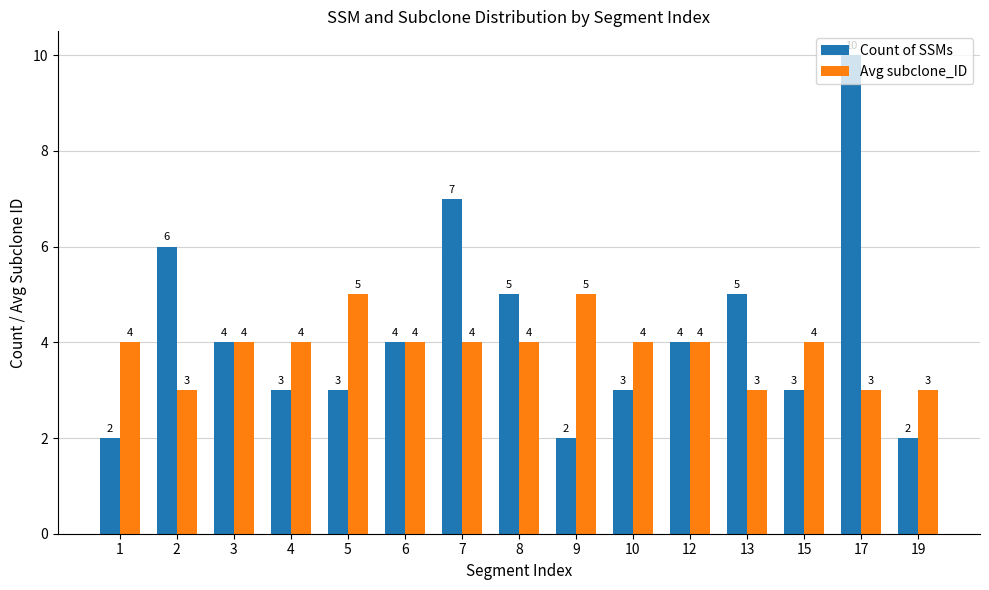

Count the number of categories in the chart.

15